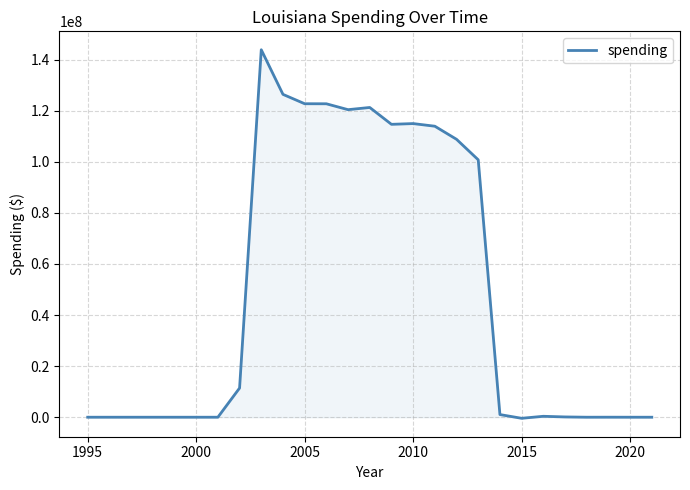

What is the maximum value shown in the chart?

143861818